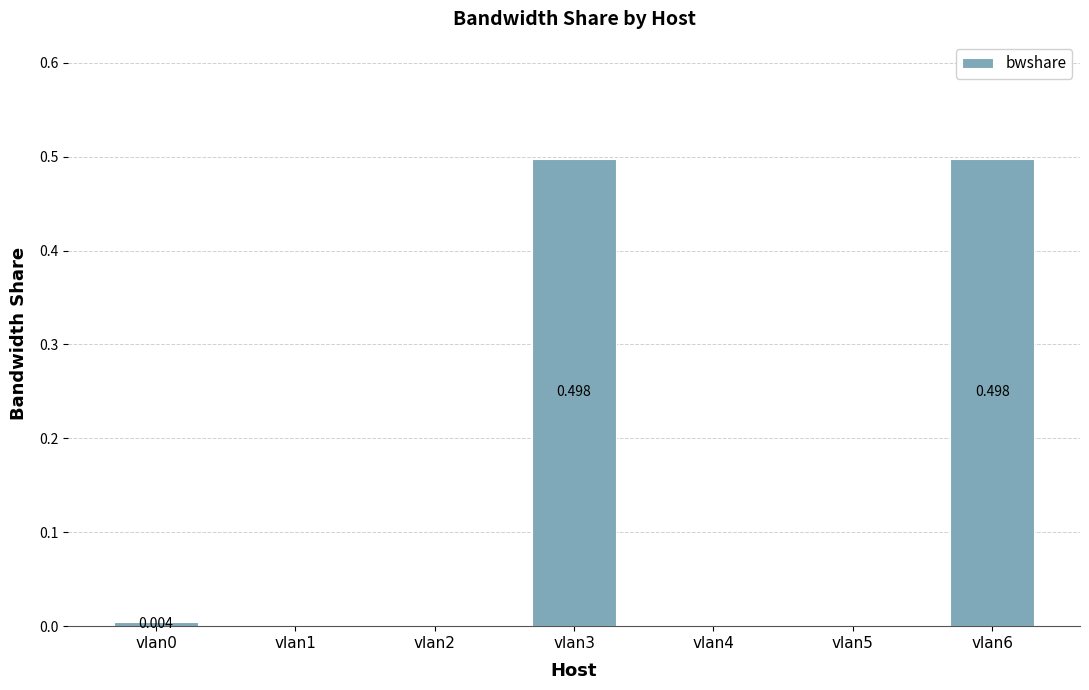

Rank the categories by value from highest to lowest.

vlan3, vlan6, vlan0, vlan1, vlan2, vlan4, vlan5